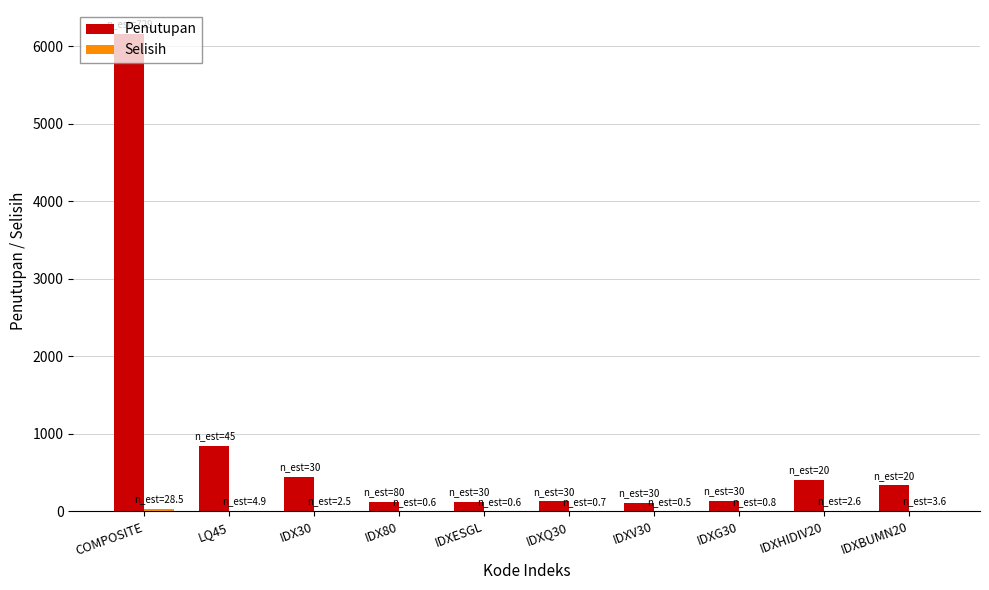

Is it true that Penutupan equals 6159.0 at COMPOSITE?

True